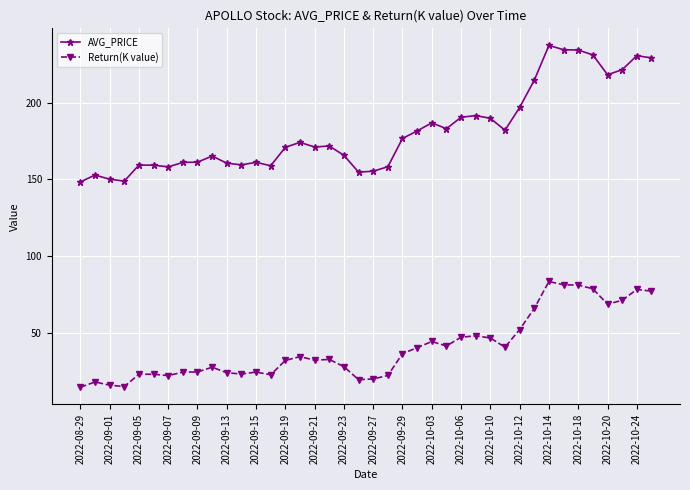

Rank the series by their maximum value, from highest to lowest.

AVG_PRICE, Return(K value)